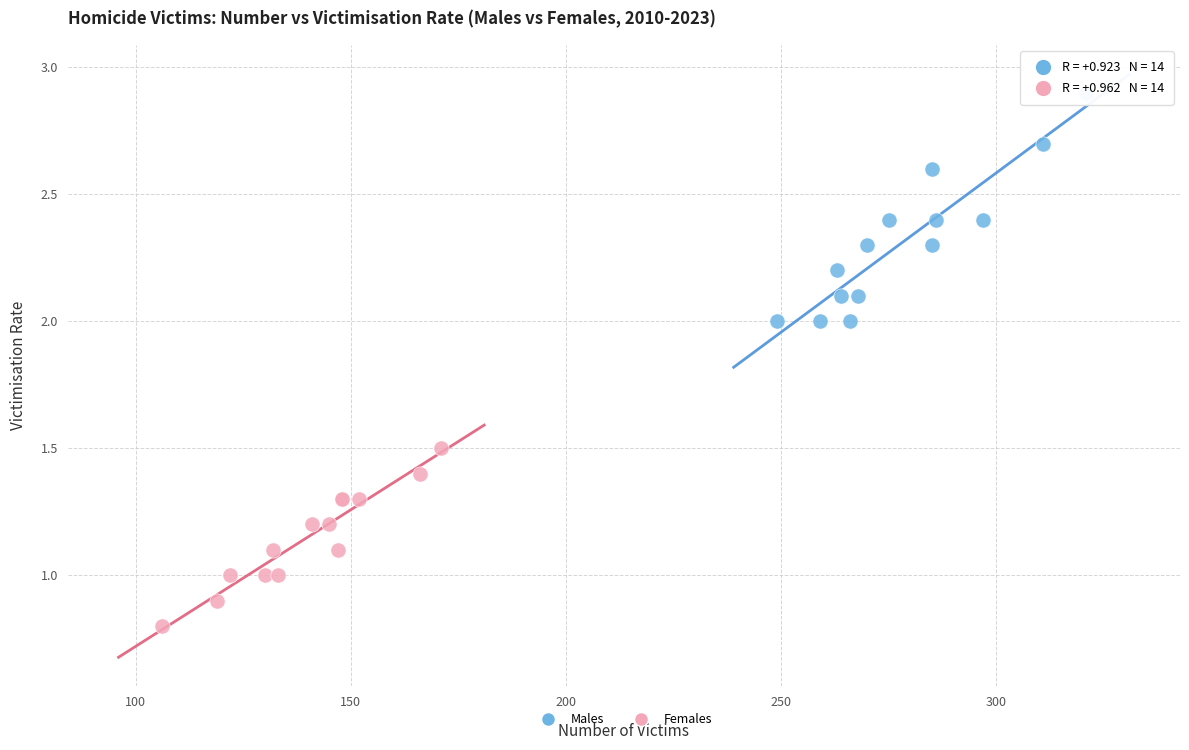

Which series reaches the minimum Y coordinate?

Females